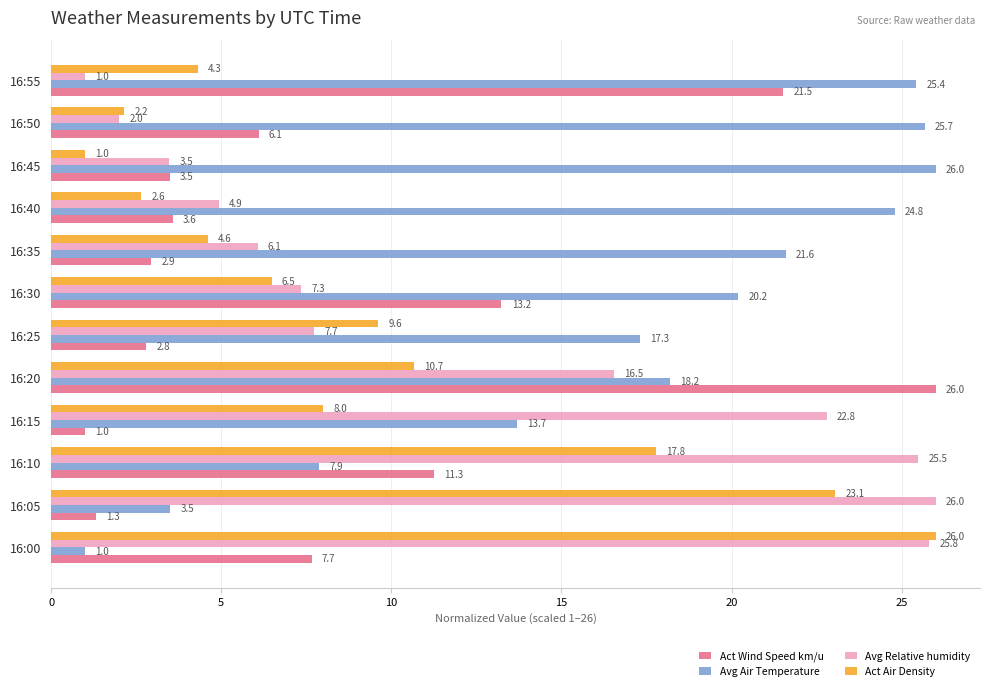

Which series changed the most between 16:00 and 16:05?

Act Wind Speed km/u